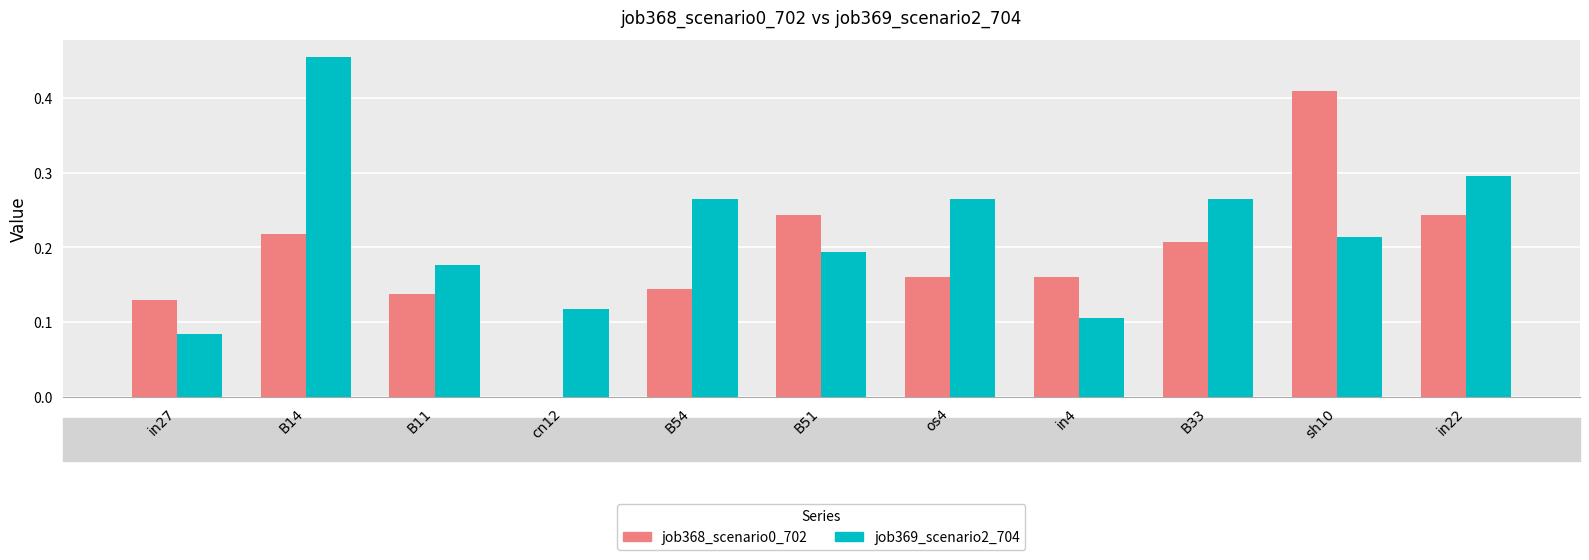

What is the sum of the job369_scenario2_704 values at B54 and B14?

0.7